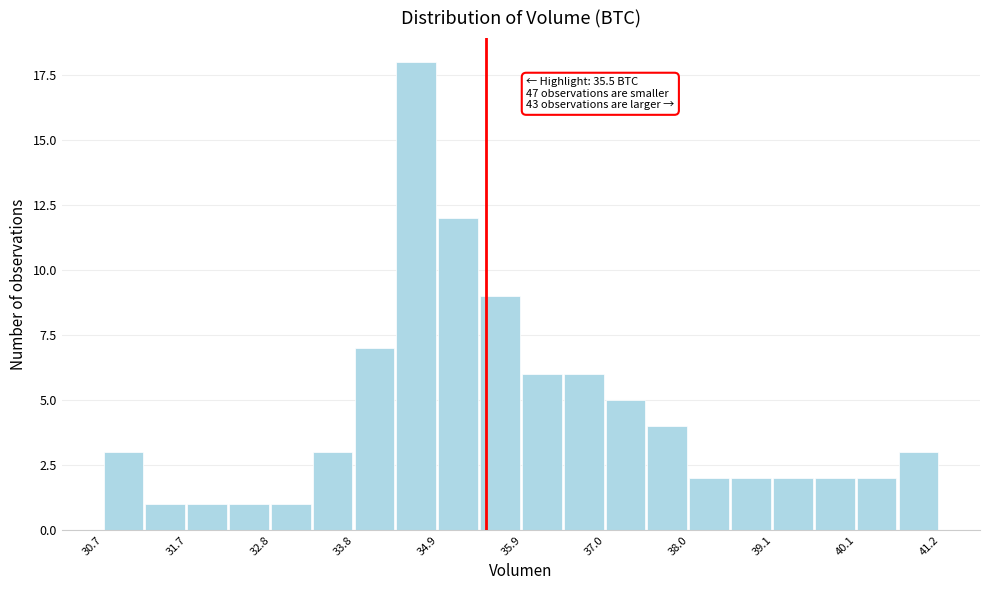

Read against the x-axis, roughly where is the centre of the tallest bar?

34.6